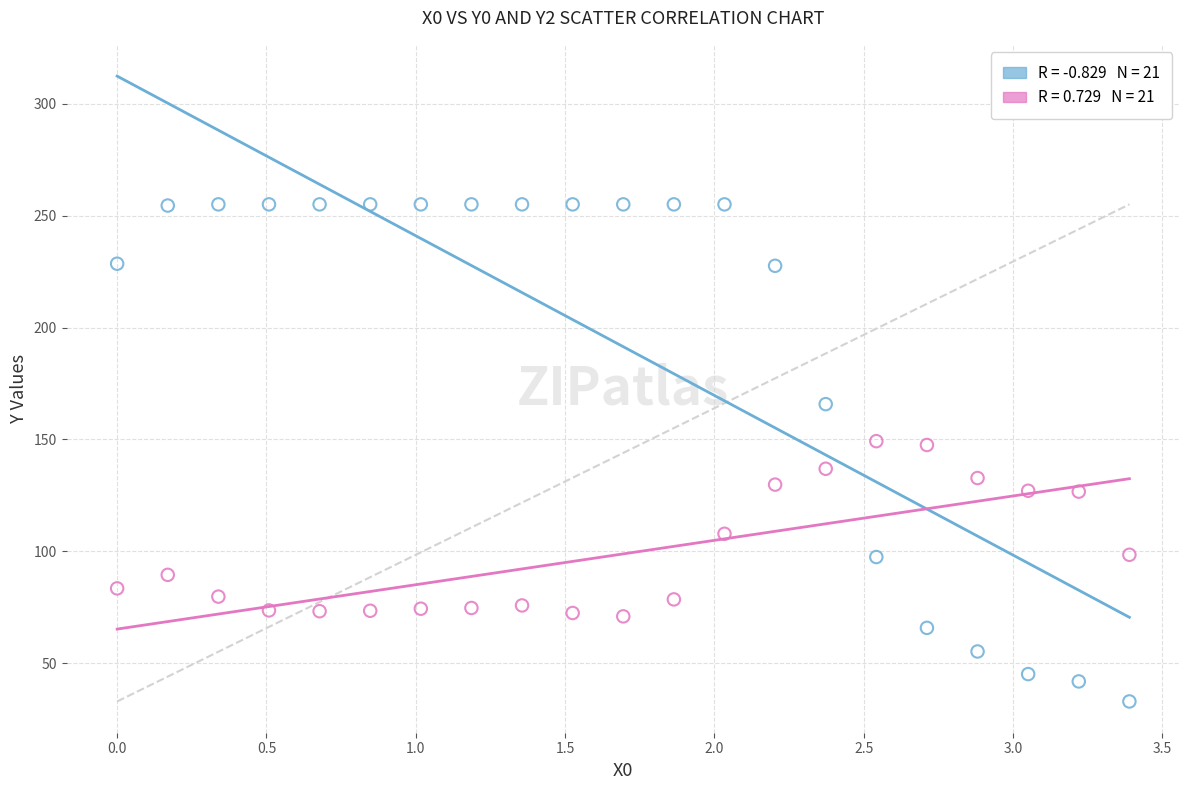

Across all data points, what is the range of Y values (max minus min)?

222.0